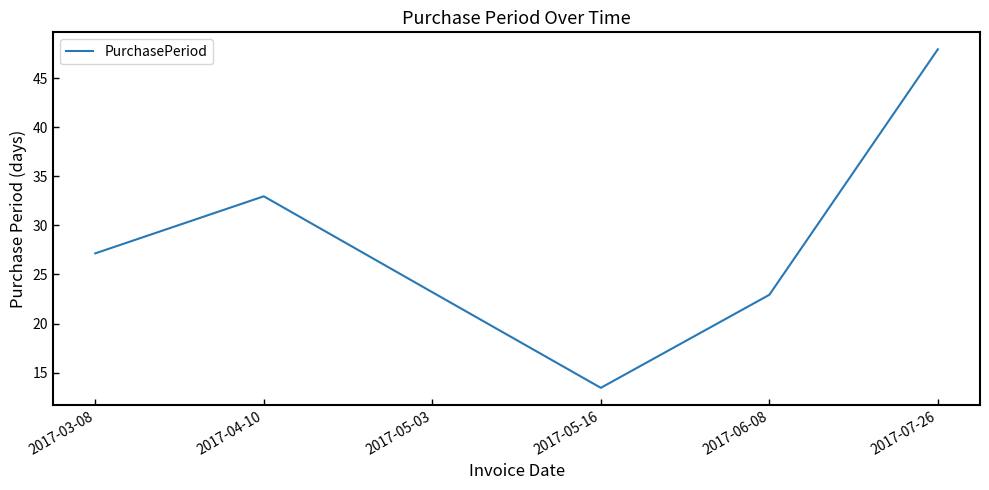

What position from the left is 2017-06-08?

5